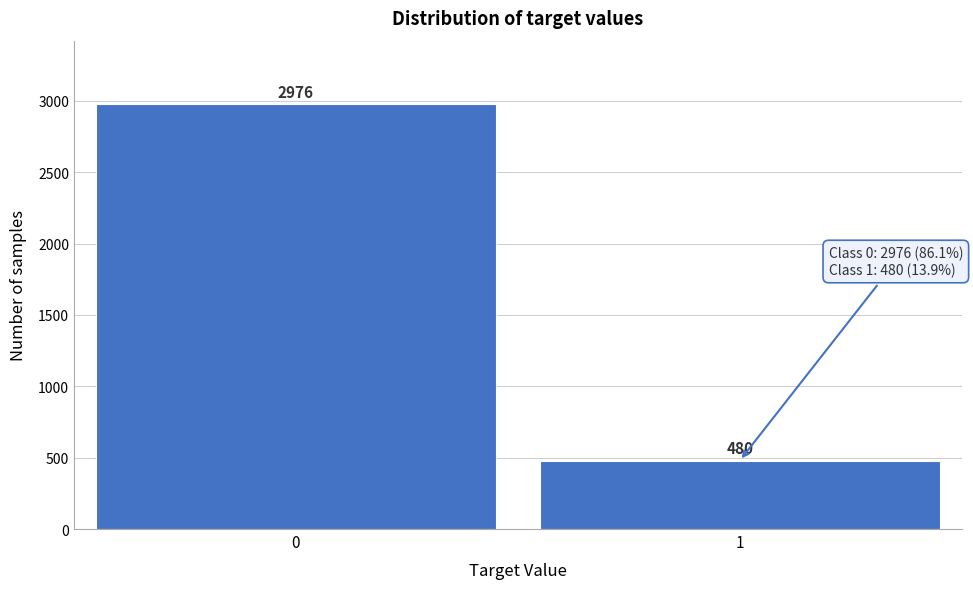

Reading right to left, what are all the values shown in this chart?

1=480	0=2976